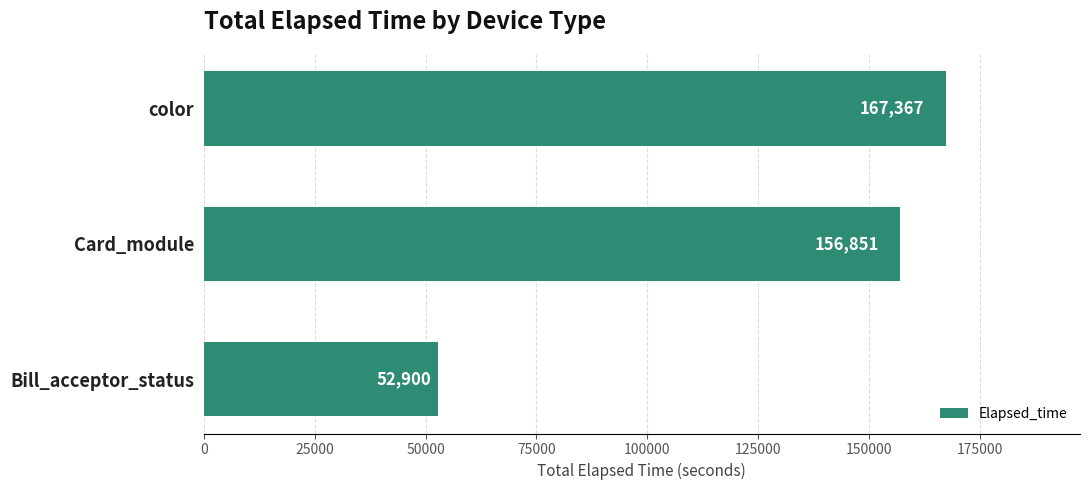

Is it true that the value at Card_module is 45592?

False